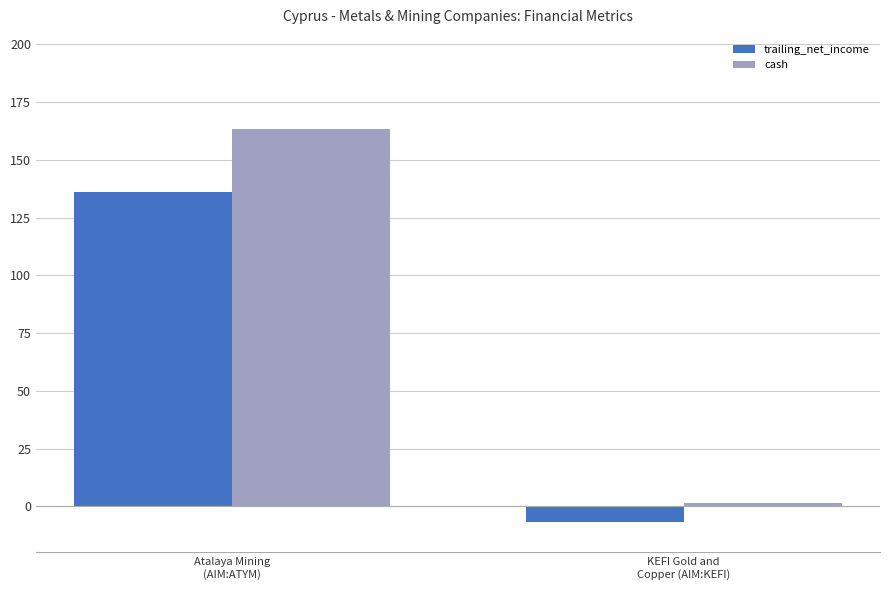

What is the label of the 2nd bar from the left?

KEFI Gold and
Copper (AIM:KEFI)